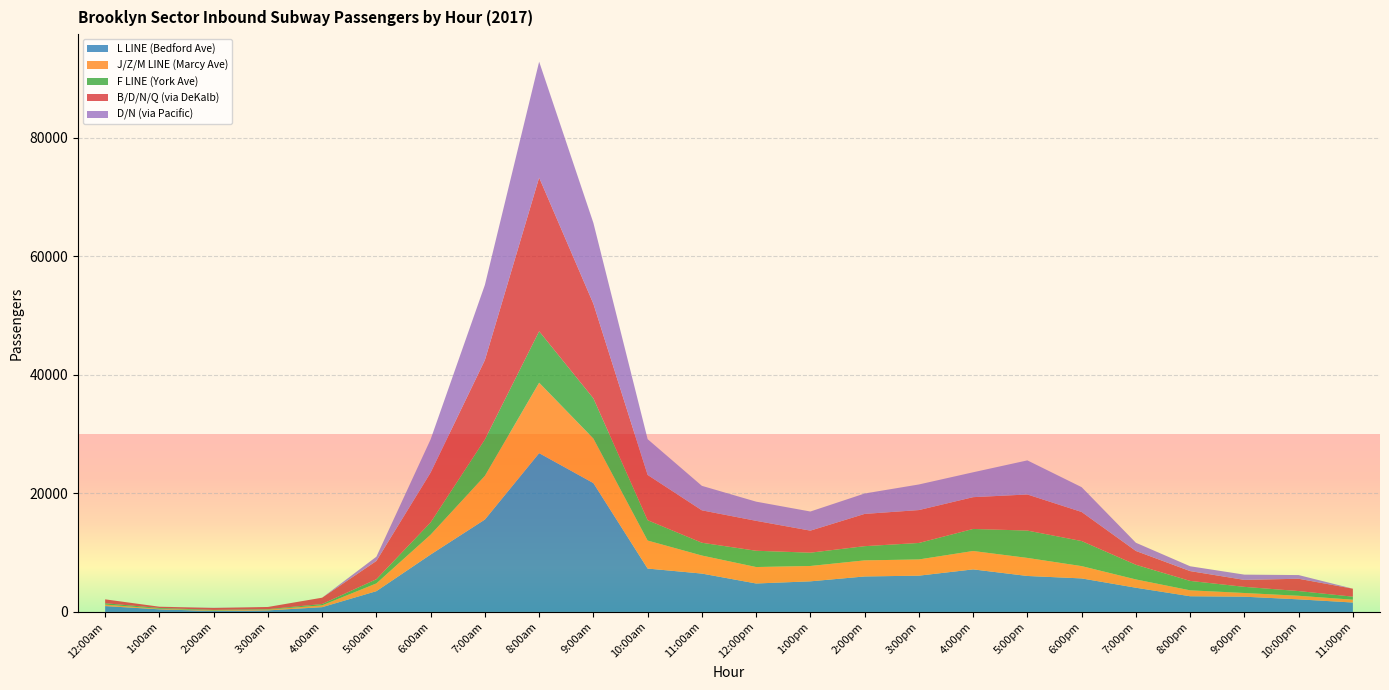

Reading right to left, list all the values displayed in this chart.

L LINE (Bedford Ave): 1586	2121	2569	2645	4082	5655	6067	7179	6119	5985	5162	4798	6472	7319	21741	26796	15589	9689	3502	800	258	149	436	986
J/Z/M LINE (Marcy Ave): 475	606	626	1000	1401	2075	3047	3103	2737	2714	2590	2776	3043	4727	7516	11887	7384	3350	1310	316	125	91	97	255
F LINE (York Ave): 514	792	1035	1588	2475	4233	4614	3721	2782	2397	2246	2749	2160	3432	6790	8682	6138	2074	705	217	81	102	129	223
B/D/N/Q (via DeKalb): 1347	2078	1175	1658	2330	4904	6091	5364	5551	5444	3720	5048	5468	7639	15957	25928	13390	8407	3083	1069	371	327	216	659
D/N (via Pacific): 0	621	887	815	1387	4188	5755	4199	4321	3446	3227	3238	4134	6037	13644	19567	12688	5611	720	0	0	28	0	0